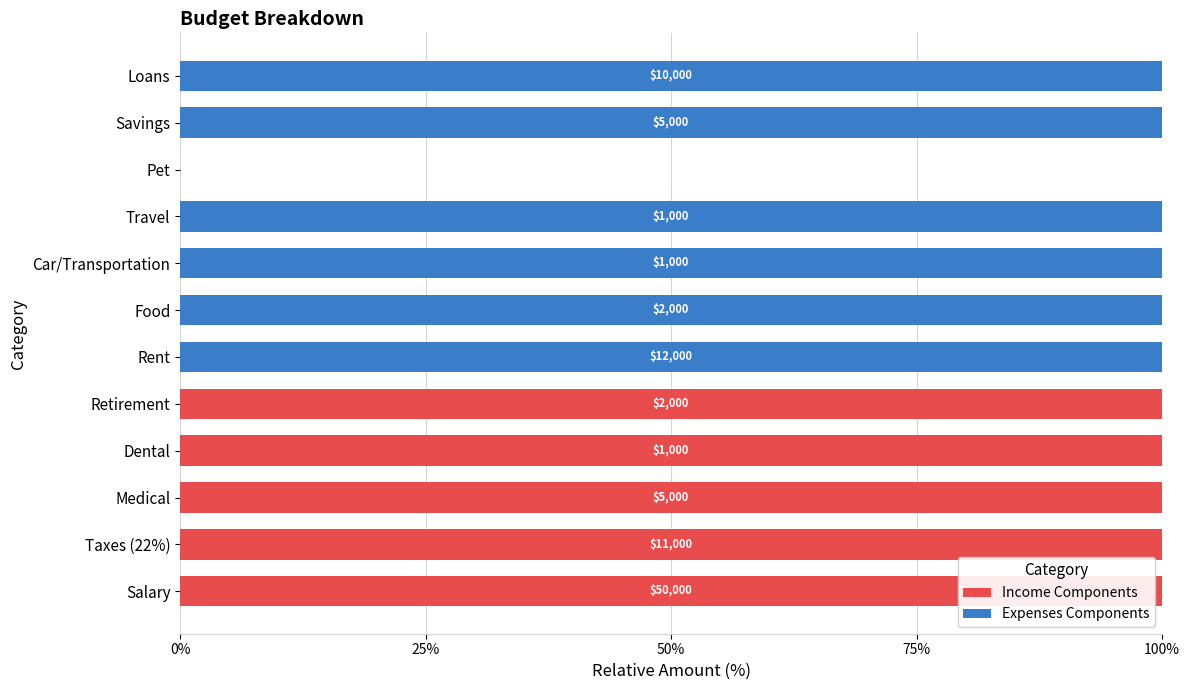

What is the sum of all Income Components values?

500